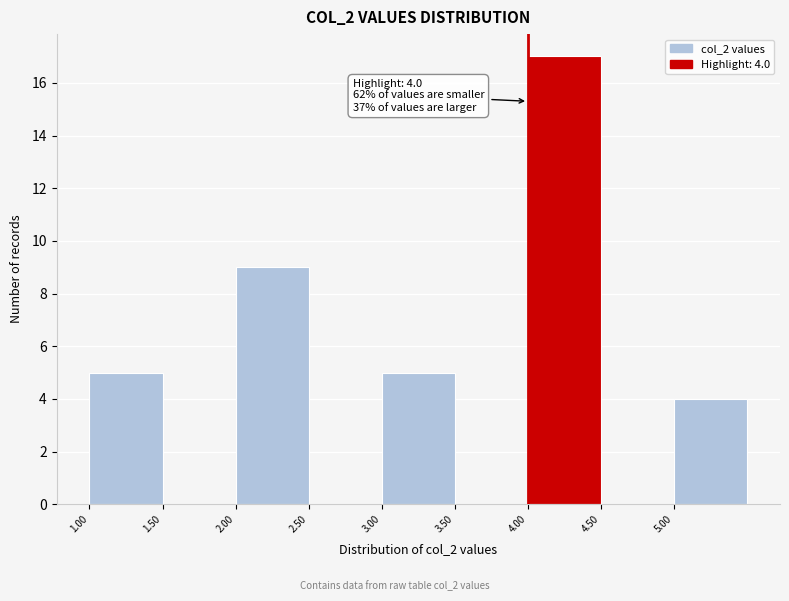

Which range on the x-axis has the tallest bar?

4.0 to 4.5